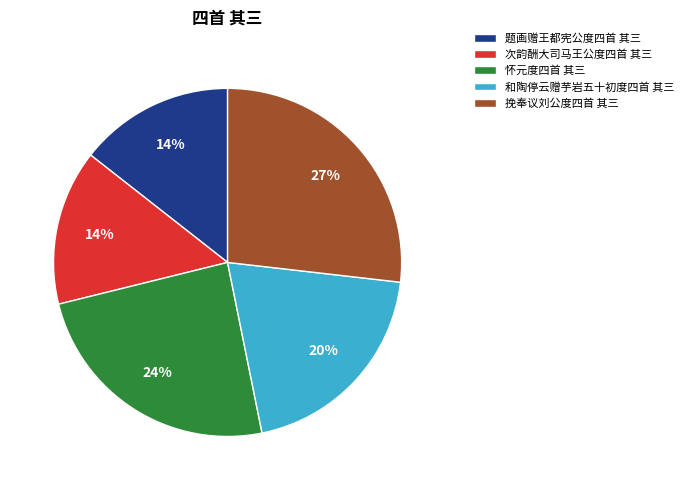

Combined, do 题画赠王都宪公度四首 其三 and 次韵酬大司马王公度四首 其三 account for over 50%?

No